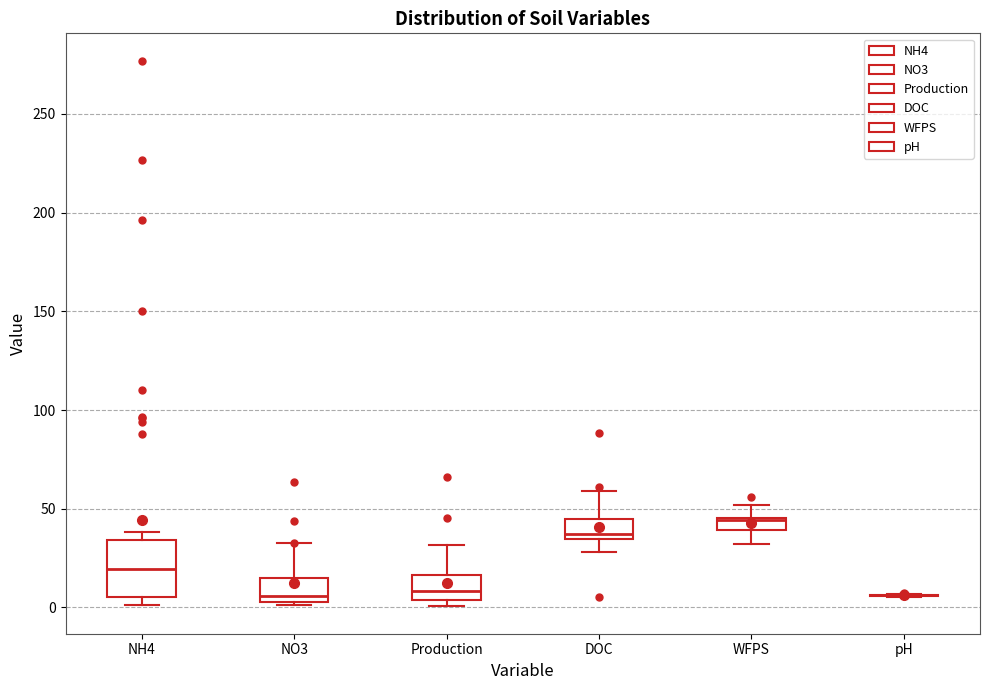

Comparing the boxes themselves (not the whiskers), which one is the tallest?

NH4